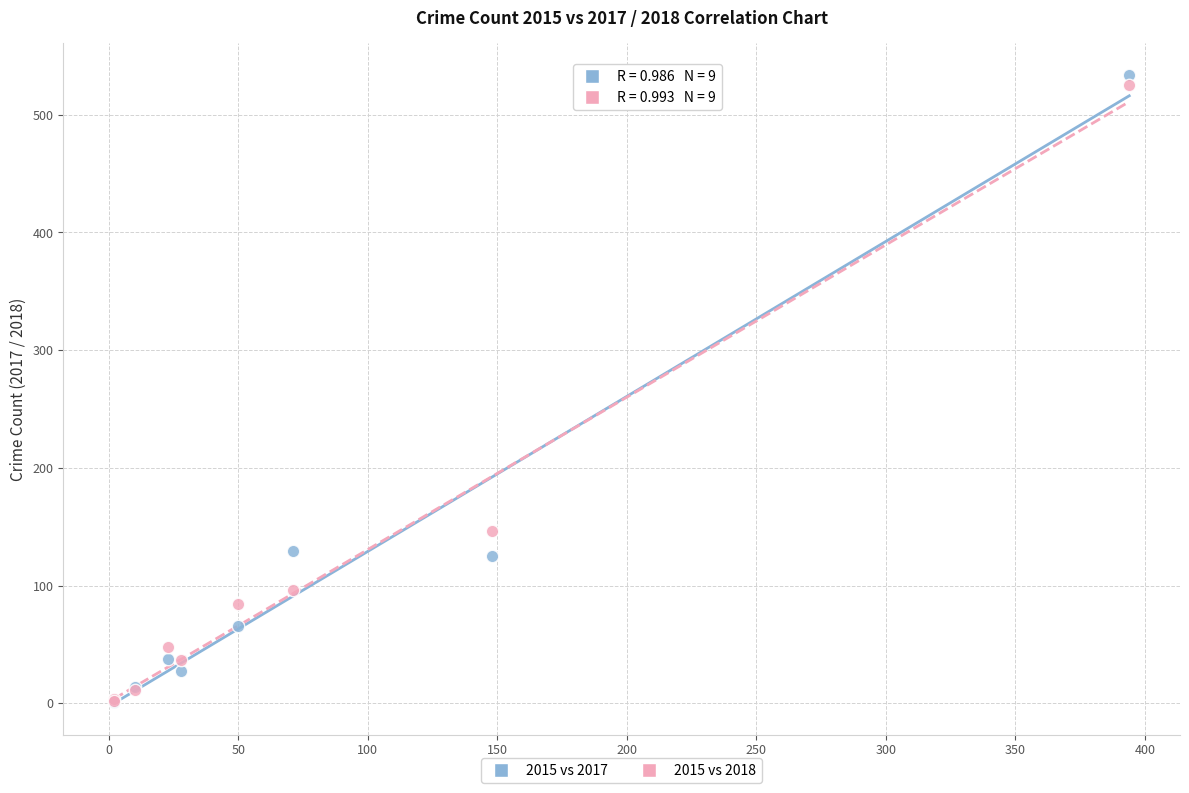

In the 2015 vs 2018 series, what Y value is closest to 263?

146